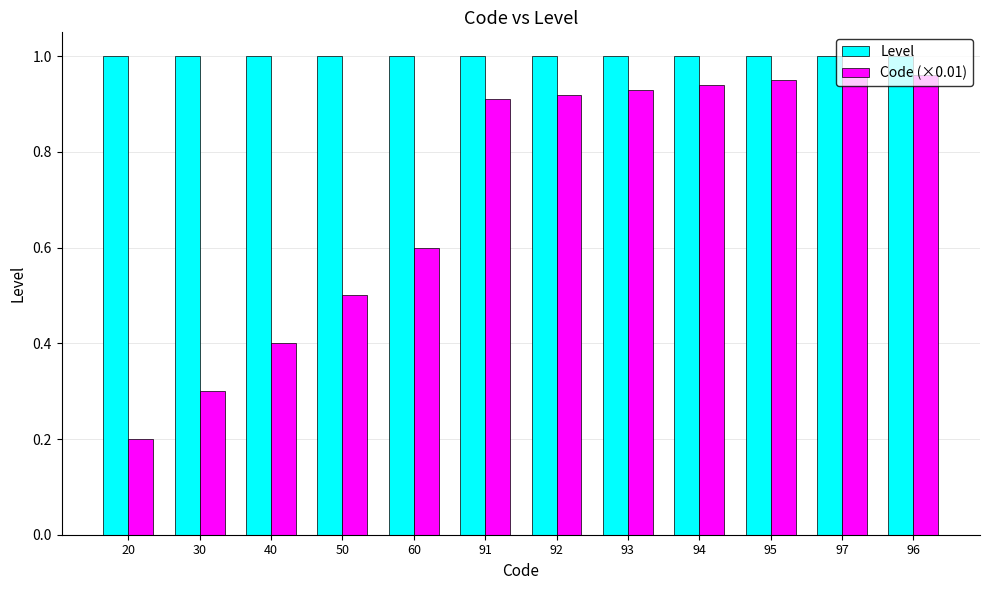

At how many categories does at least one series exceed 0?

12